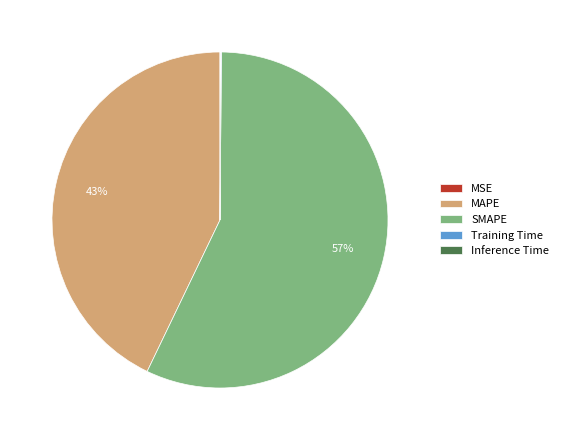

To the nearest percent, what is the average slice percentage?

20%